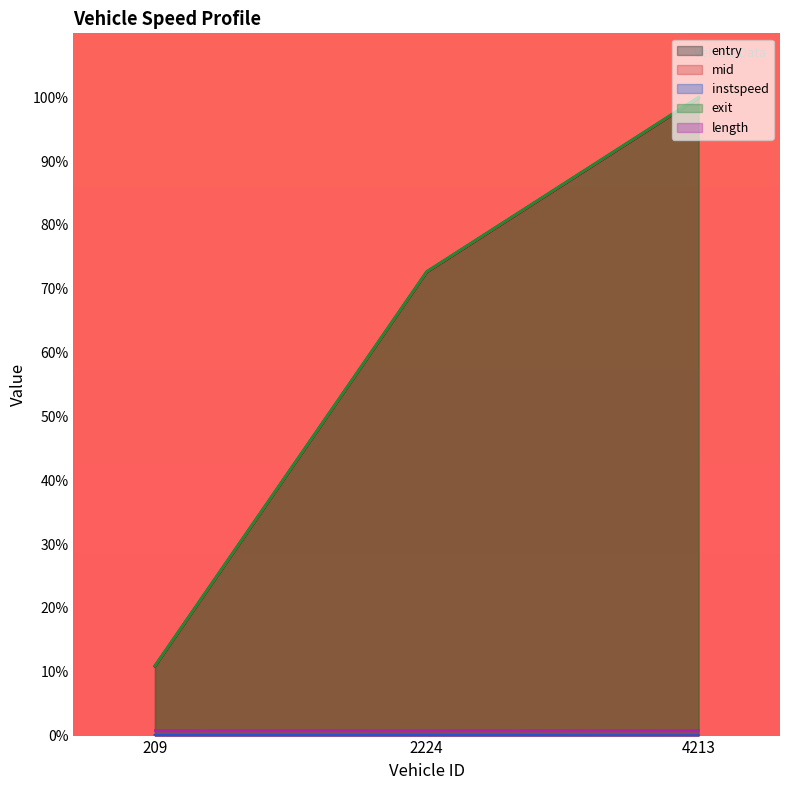

List the labels in order of entry value, smallest first.

209, 2224, 4213